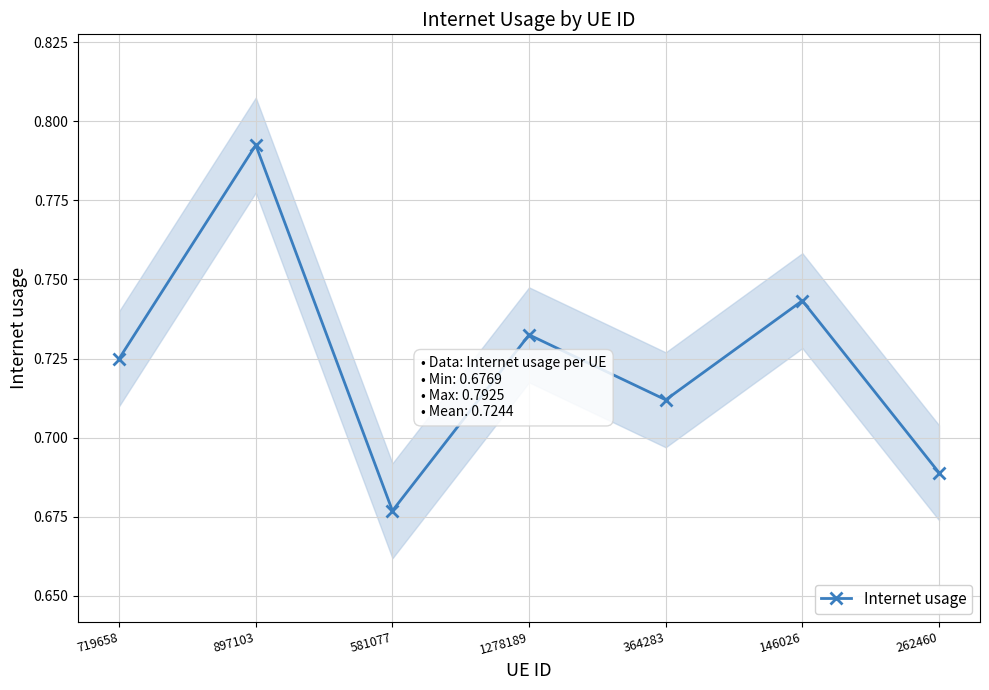

Where is the first local maximum?

897103